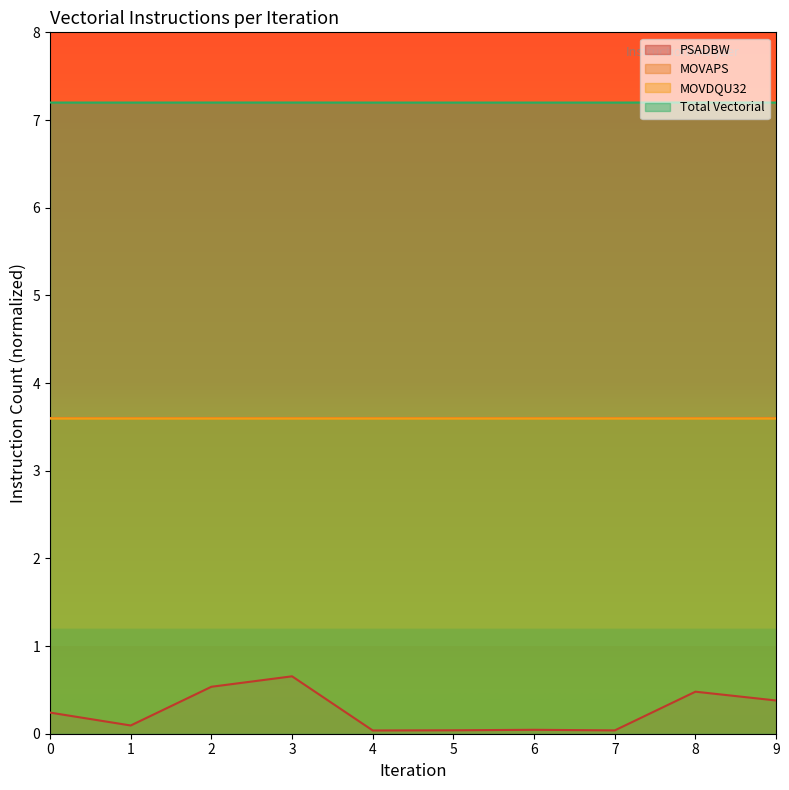

Reading left to right, list all the values displayed in this chart.

Total Vectorial Instructions: 7.2	7.2	7.2	7.2	7.2	7.2	7.2	7.2	7.2	7.2
MOVAPS: 3.6	3.6	3.6	3.6	3.6	3.6	3.6	3.6	3.6	3.6
MOVDQU32: 3.6	3.6	3.6	3.6	3.6	3.6	3.6	3.6	3.6	3.6
PSADBW: 0.2	0.1	0.5	0.7	0.0	0.0	0.0	0.0	0.5	0.4